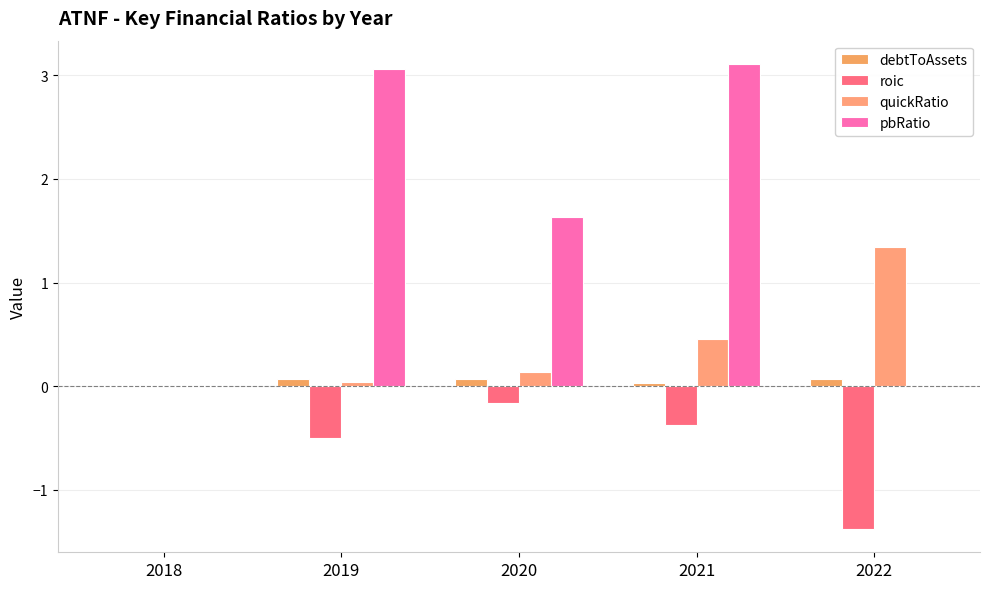

How many data points in pbRatio are above 1?

3